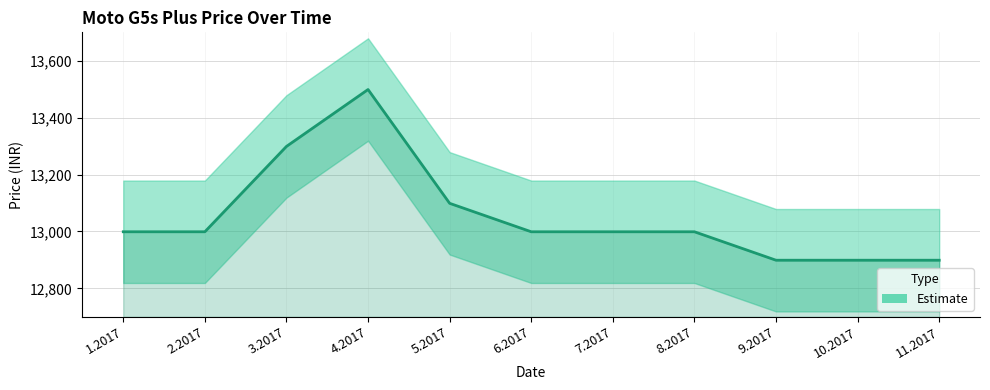

True or false: the data shows 12999 at 1.2017.

True